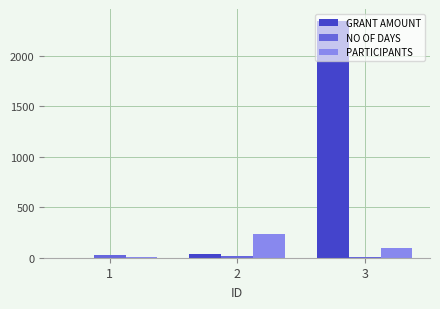

What is the sum of all PARTICIPANTS values?

336